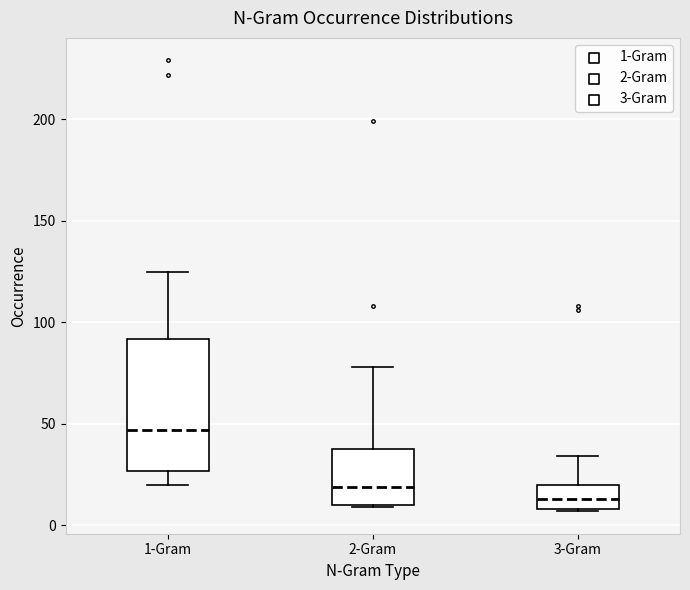

Which box is the tallest, from its lower edge to its upper edge?

1-Gram